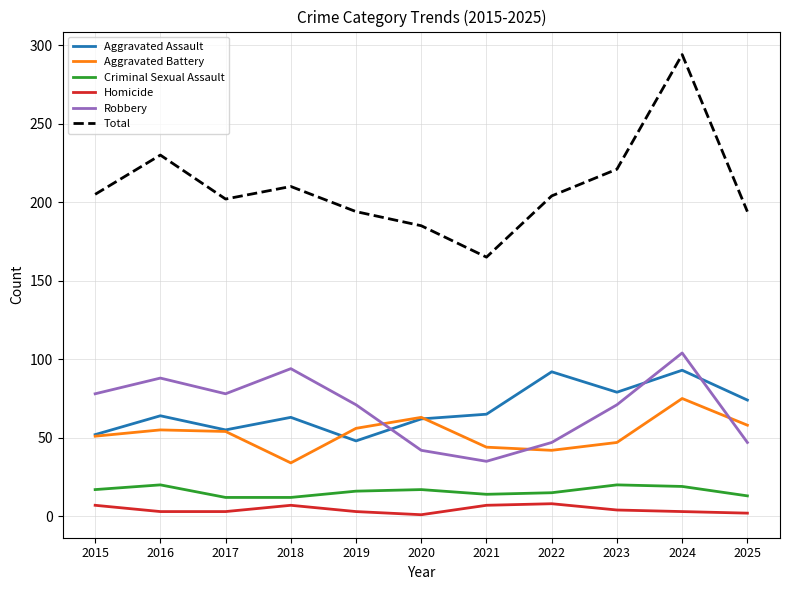

True or false: Aggravated Battery and Total intersect in this chart.

False